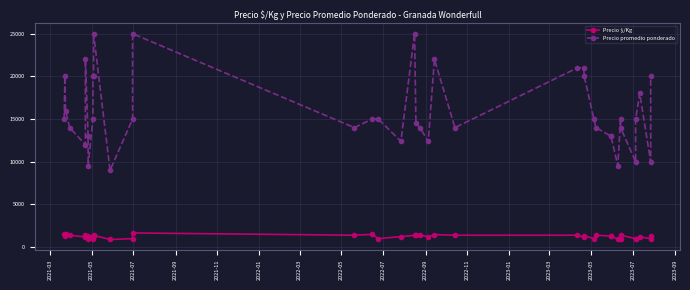

Count the number of data series in this chart.

2